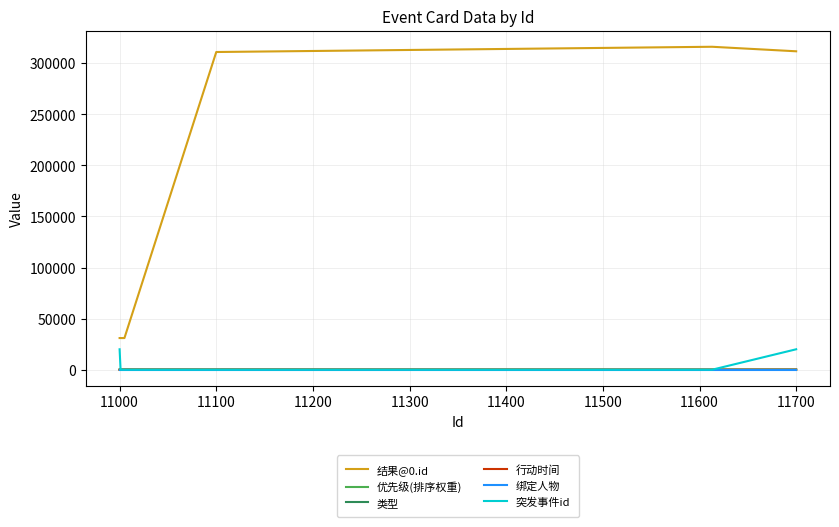

Which series has the largest range (max minus min)?

结果@0.id